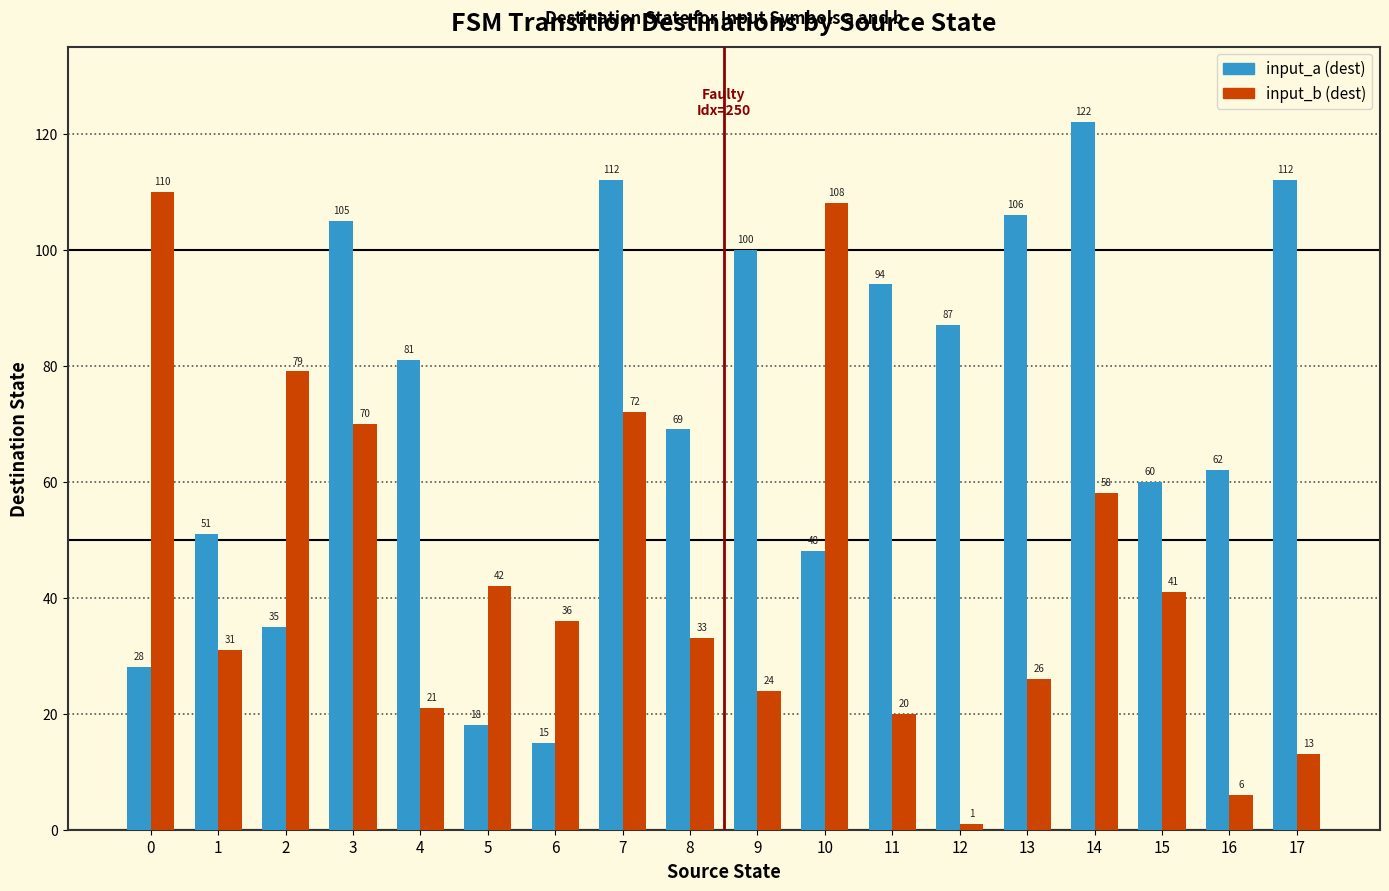

What is the minimum value shown in the chart?

1